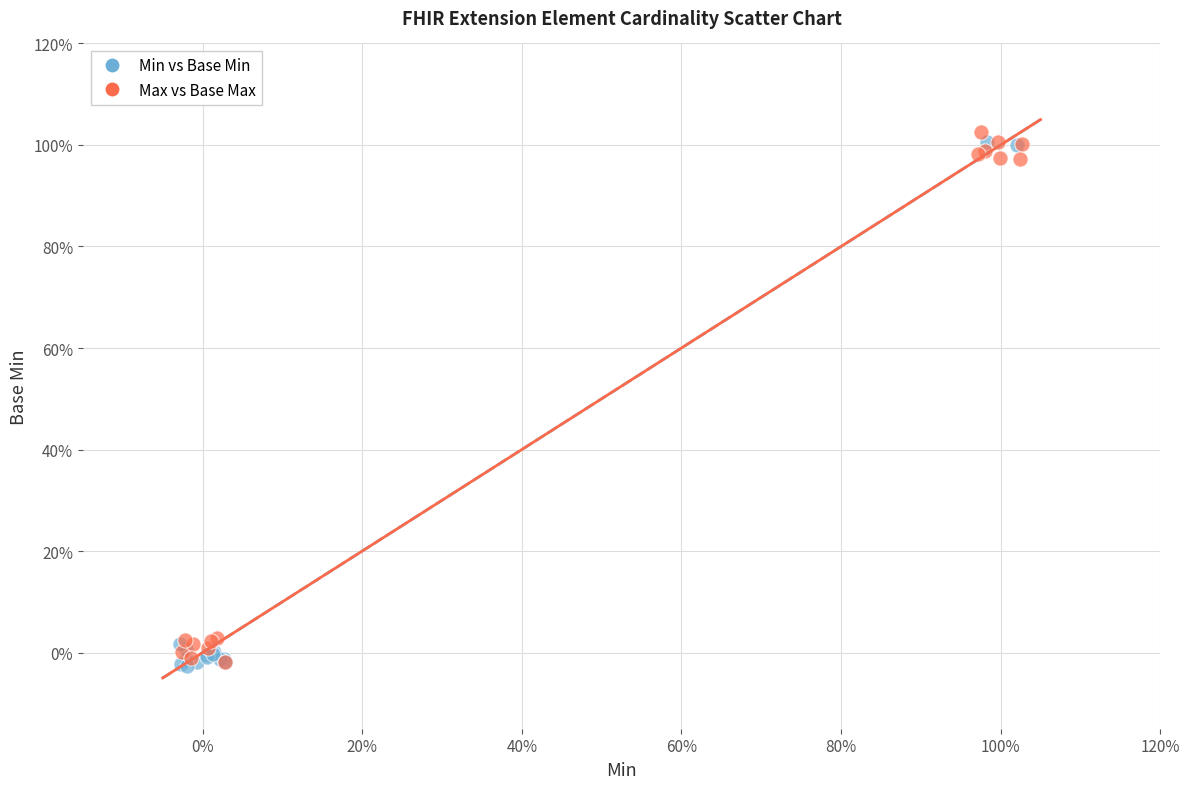

What are all the series names shown in the legend?

Min vs Base Min, Max vs Base Max